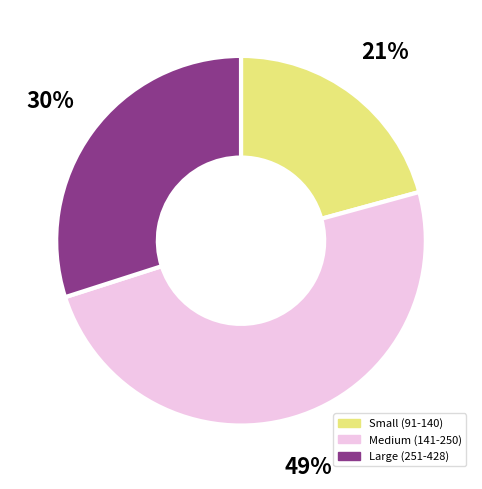

To the nearest percent, what is the average slice percentage?

33%